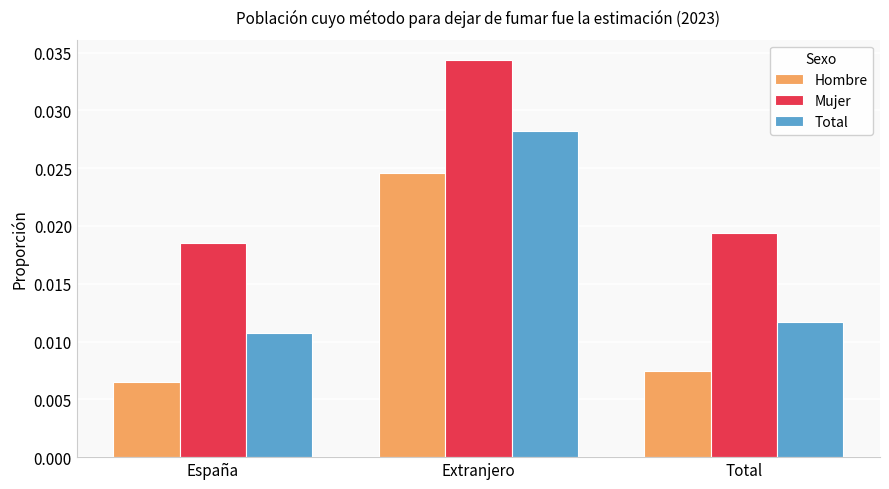

Which series has the largest total across all categories?

Mujer